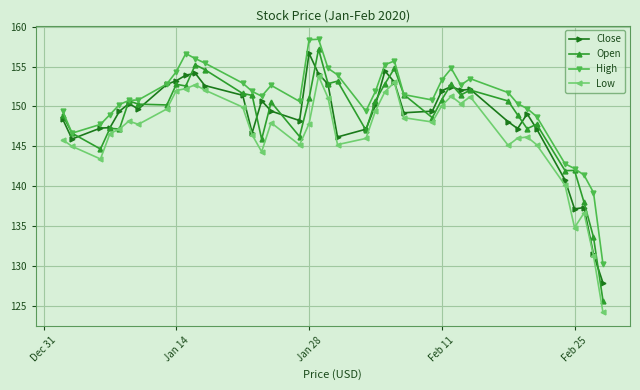

What is the sum of all High values?

6030.1